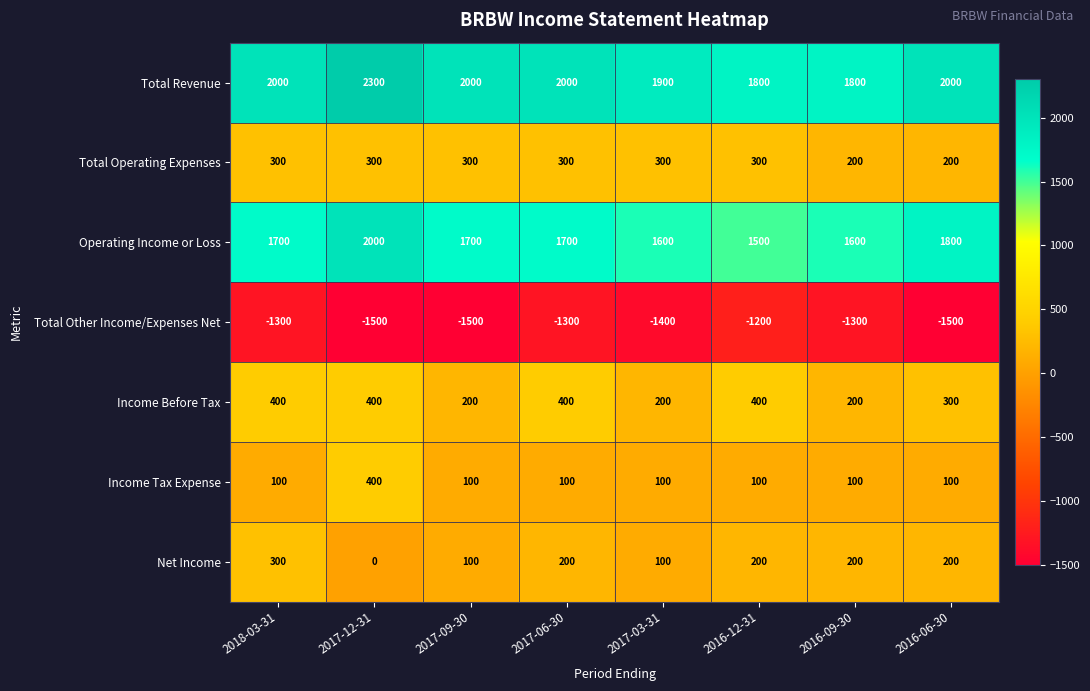

What is the minimum value shown in the chart?

-1500